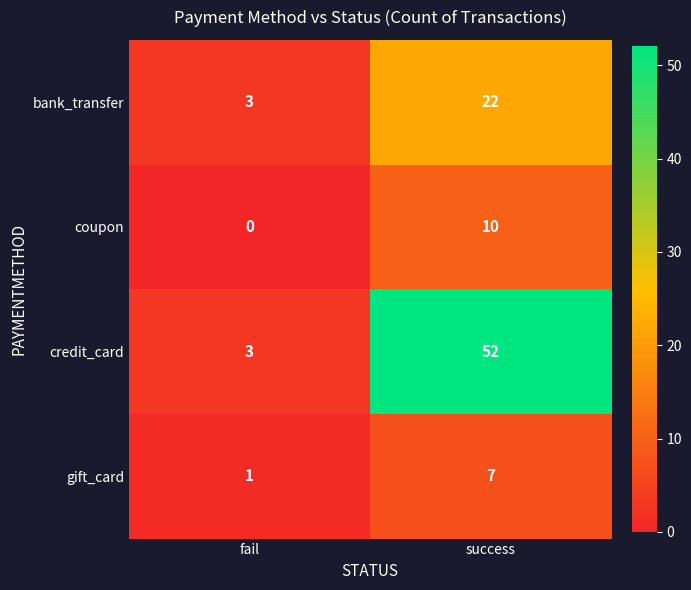

What is the difference between the highest and lowest values at success?

45